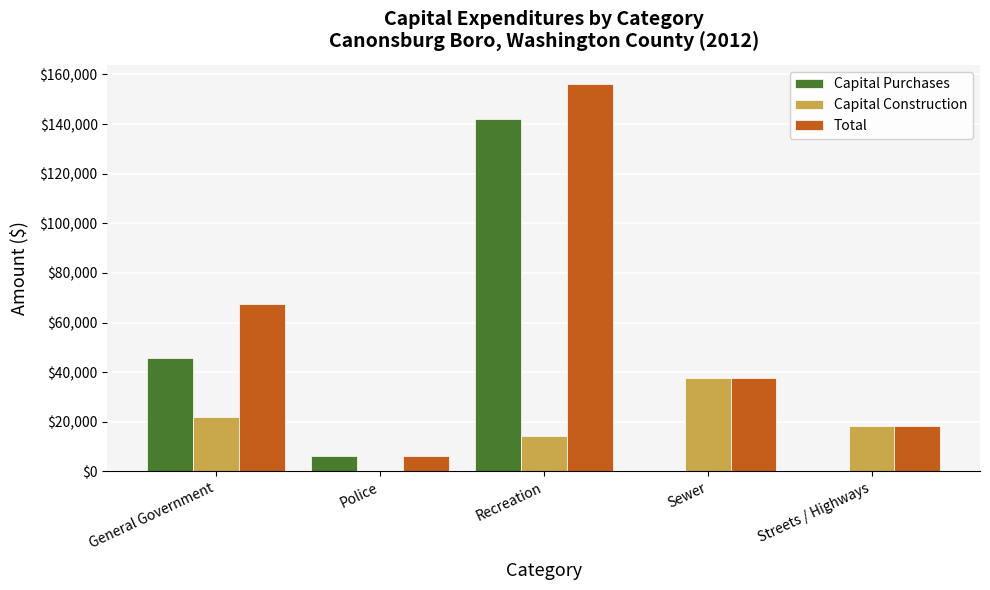

What is the spread (max minus min) of values at Recreation?

141899